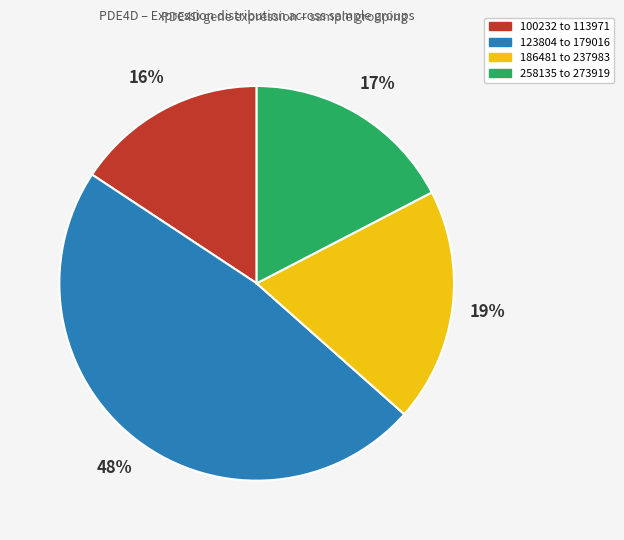

Does any single category account for the majority?

No